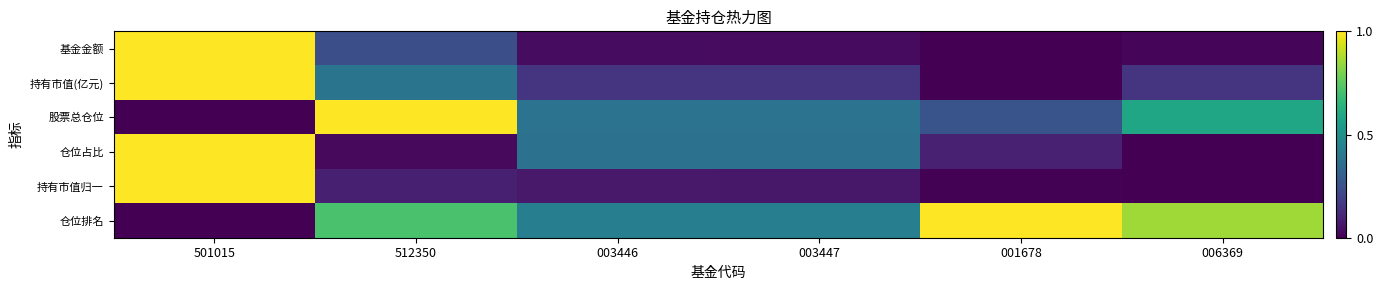

Which category has the lowest value across all series?

001678